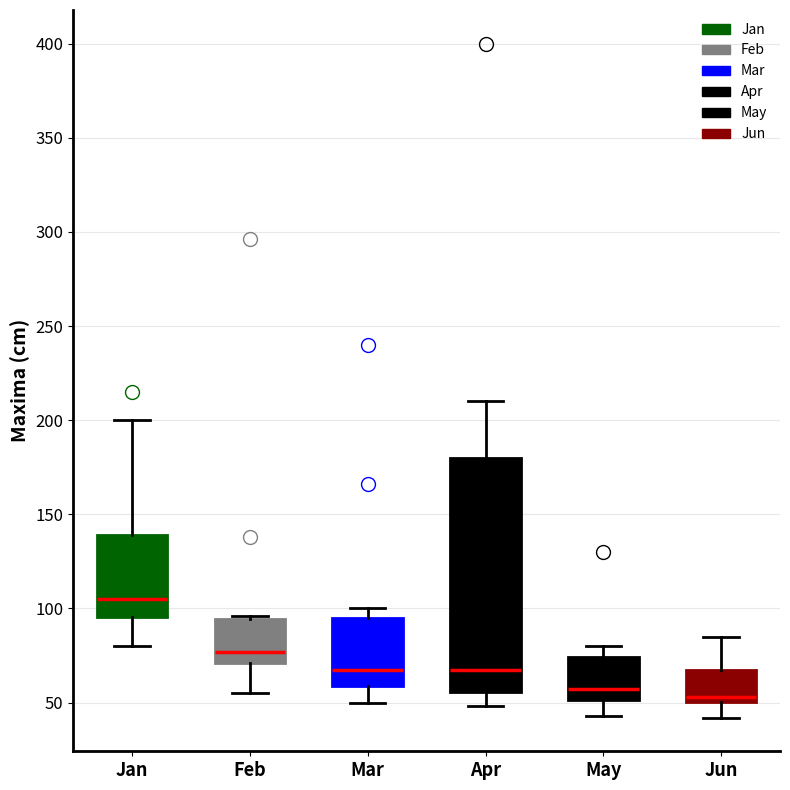

Where is the upper edge of the box for Mar on the y-axis? The values are not printed on the chart, so give them approximately, as read against the axis.

95